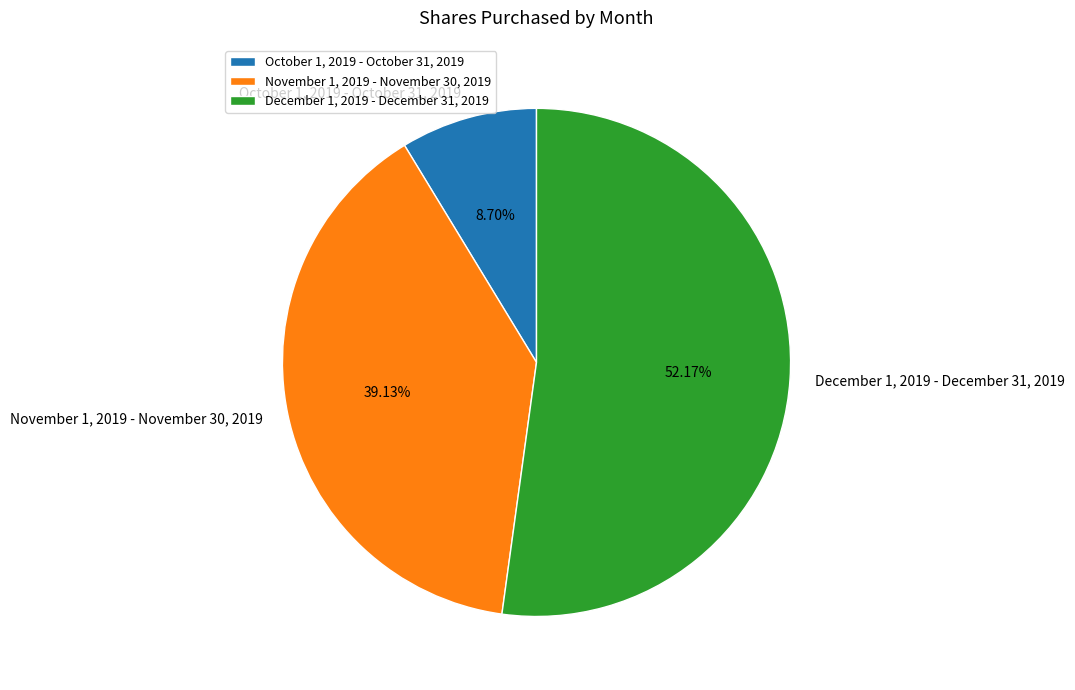

To the nearest percent, what is the combined percentage of December 1, 2019 - December 31, 2019 and October 1, 2019 - October 31, 2019?

61%